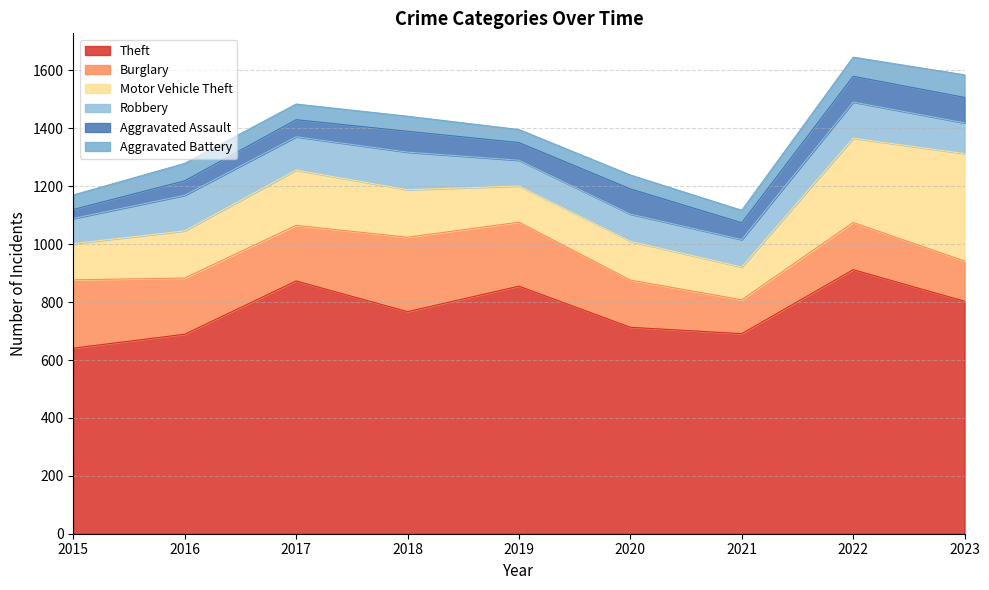

At which label is Motor Vehicle Theft closest to 242?

2022